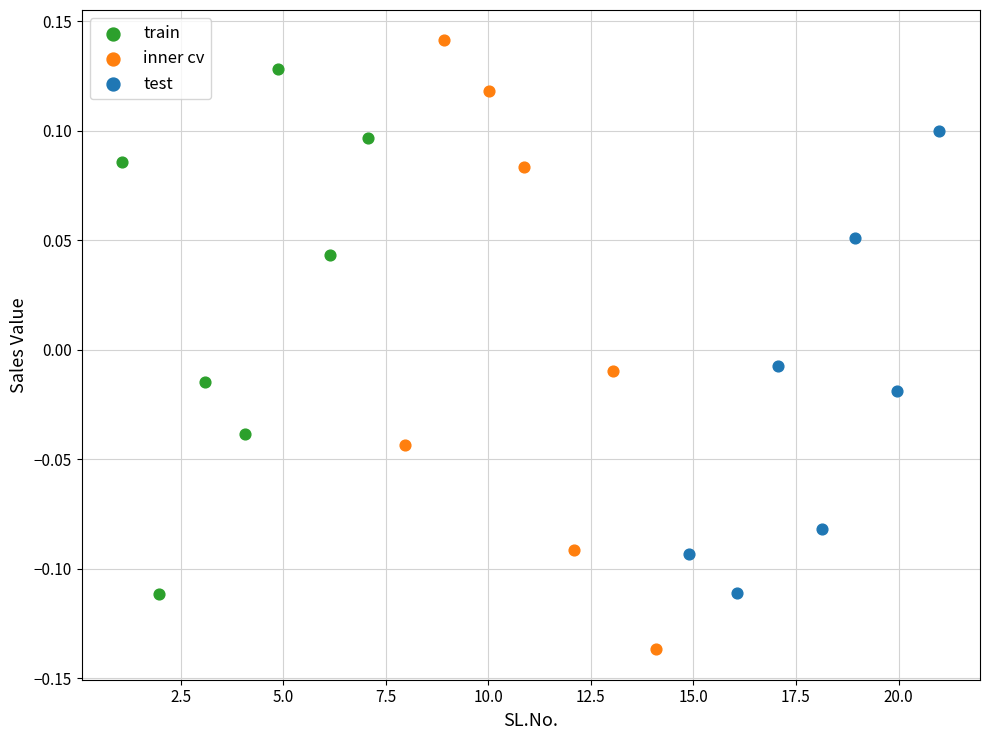

Which series reaches the minimum Y coordinate?

inner cv